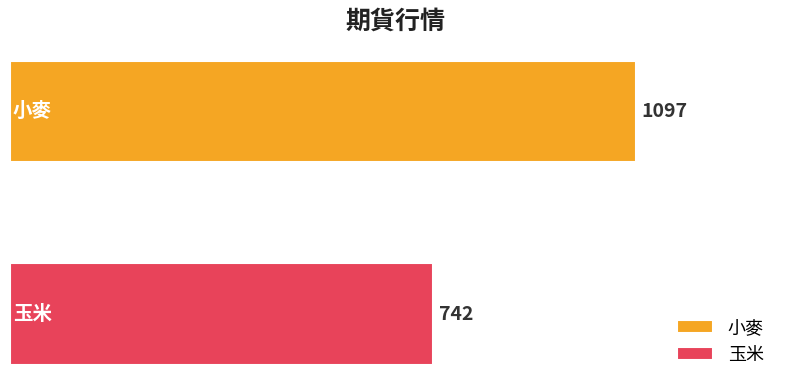

List the series in order of their overall mean, highest first.

小麥, 玉米